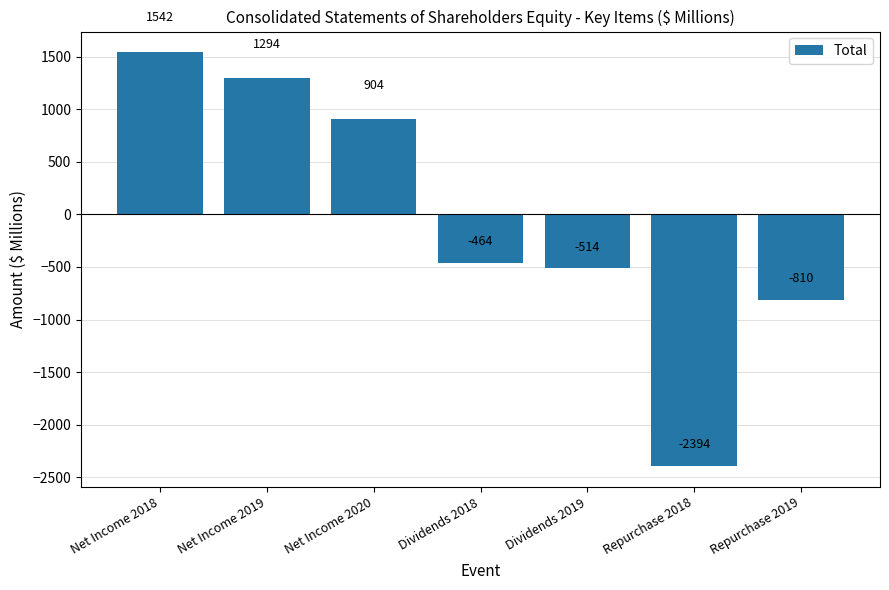

List the labels in order of value, largest first.

Net Income 2018, Net Income 2019, Net Income 2020, Dividends 2018, Dividends 2019, Repurchase 2019, Repurchase 2018